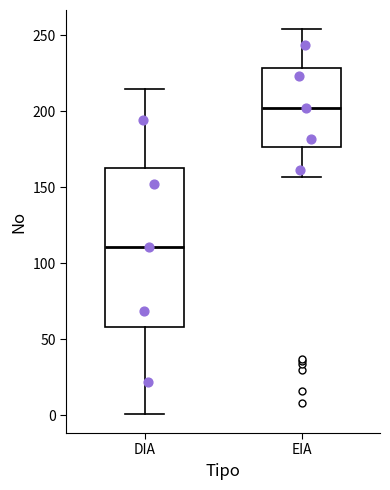

Where does the upper whisker of the box for EIA end on the y-axis? The values are not printed on the chart, so give them approximately, as read against the axis.

255